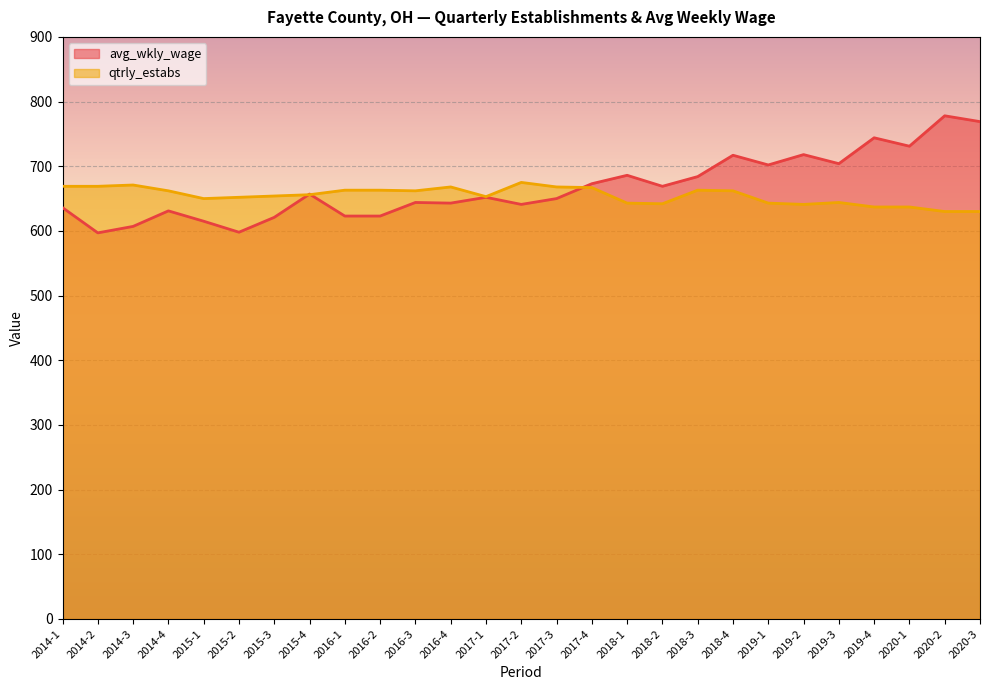

What position from the left is 2015-3?

7